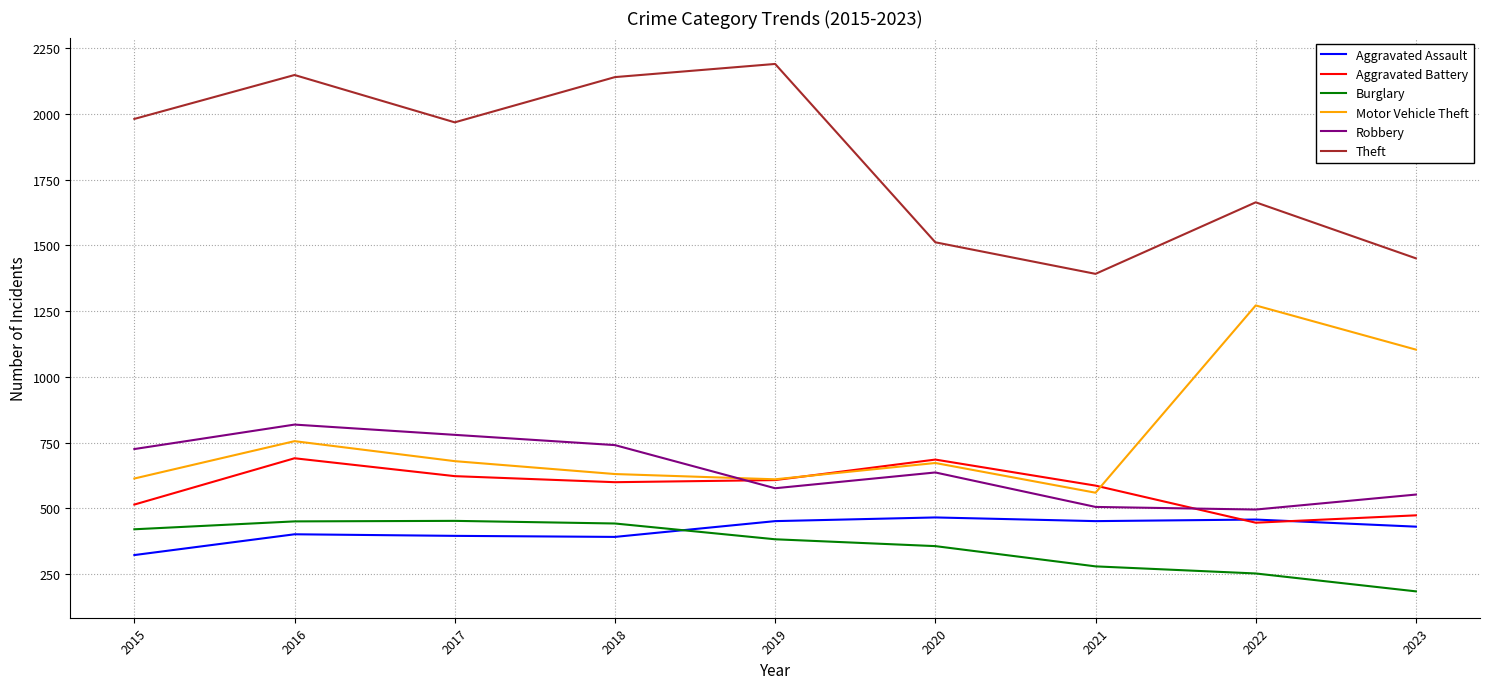

What is the greatest value displayed?

2190